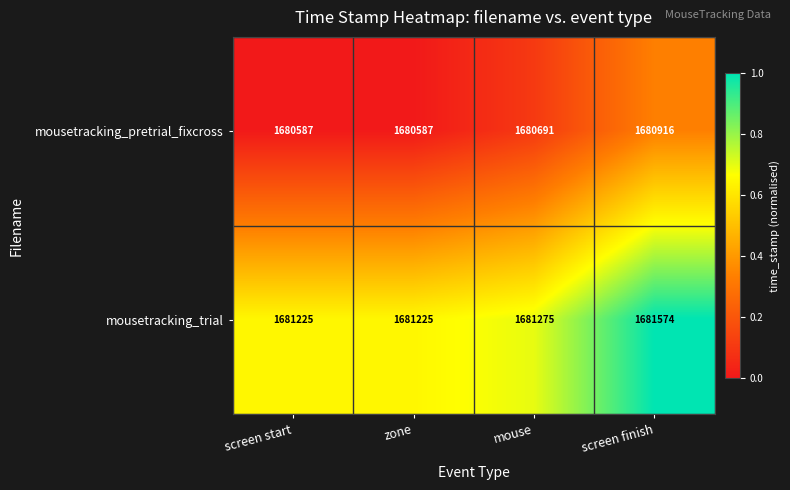

What is the sum of the mousetracking_pretrial_fixcross values at zone and screen start?

3361174